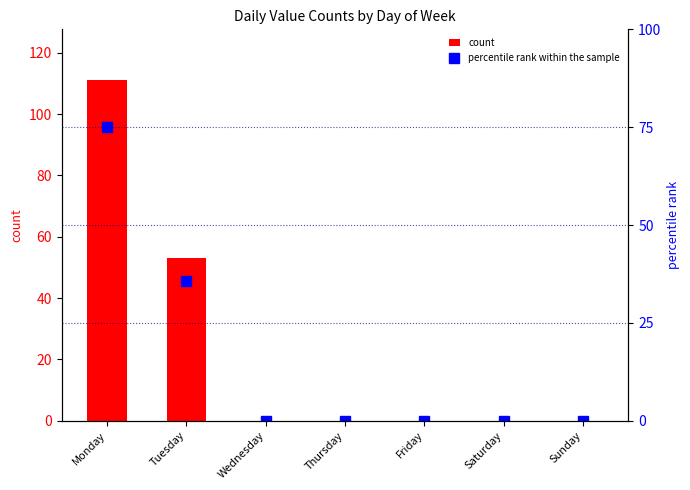

At which label does count reach its minimum?

Wednesday